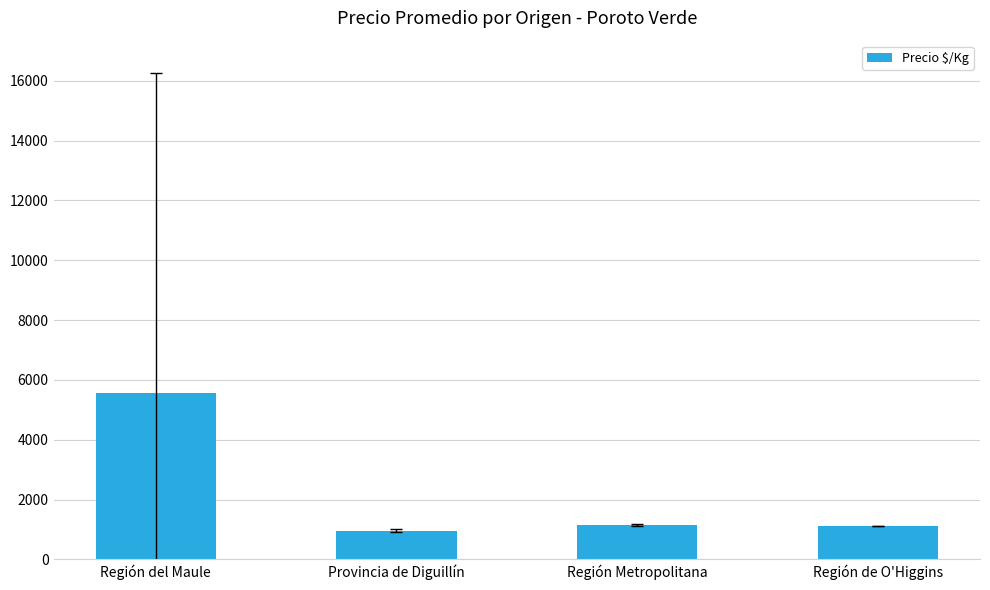

What is the greatest value displayed?

5555.1